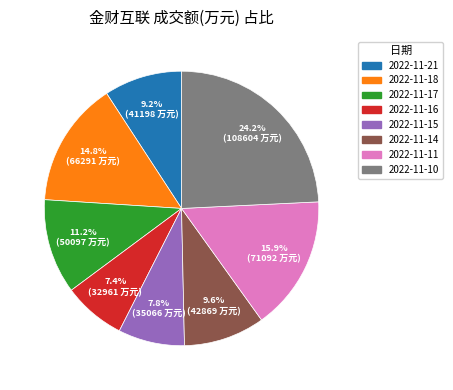

Which slice is the largest?

2022-11-10